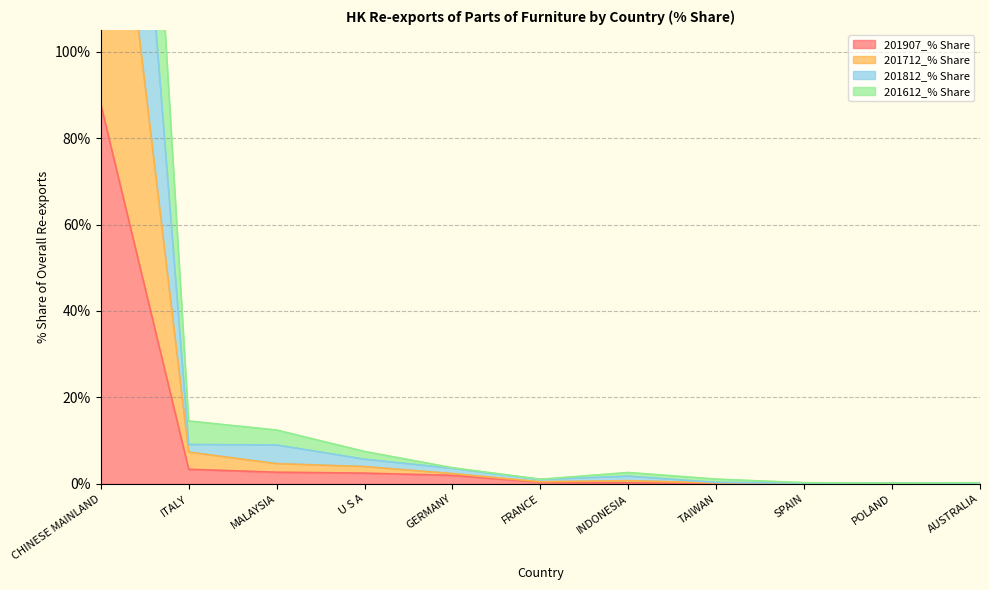

Rank the series by their maximum value, from lowest to highest.

201907_% Share, 201712_% Share, 201812_% Share, 201612_% Share